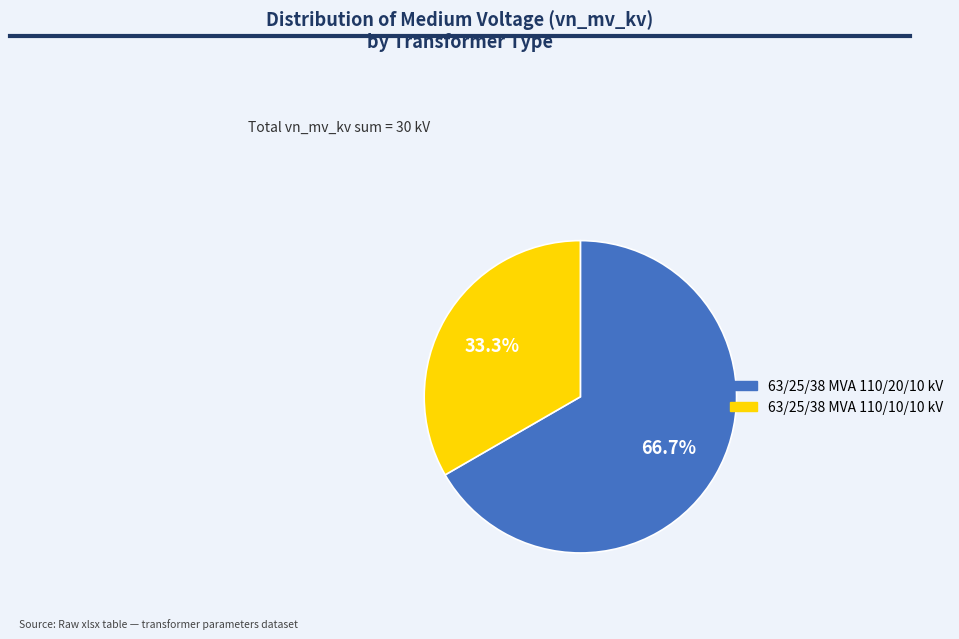

Which has a higher value, 63/25/38 MVA 110/10/10 kV or 63/25/38 MVA 110/20/10 kV?

63/25/38 MVA 110/20/10 kV